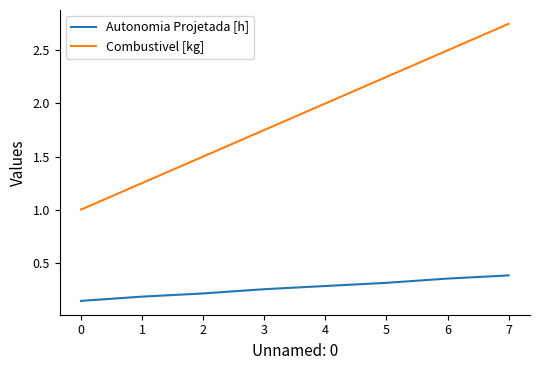

What are all the series names shown in the legend?

Autonomia Projetada [h], Combustivel [kg]